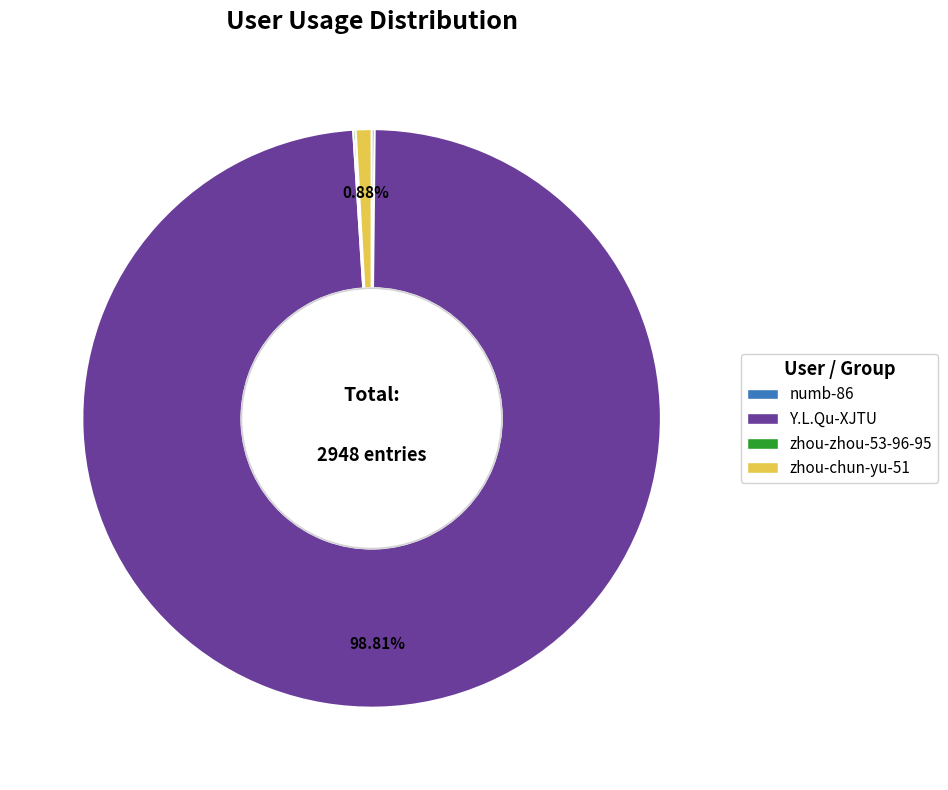

True or false: Y.L.Qu-XJTU accounts for 99% of the total.

True